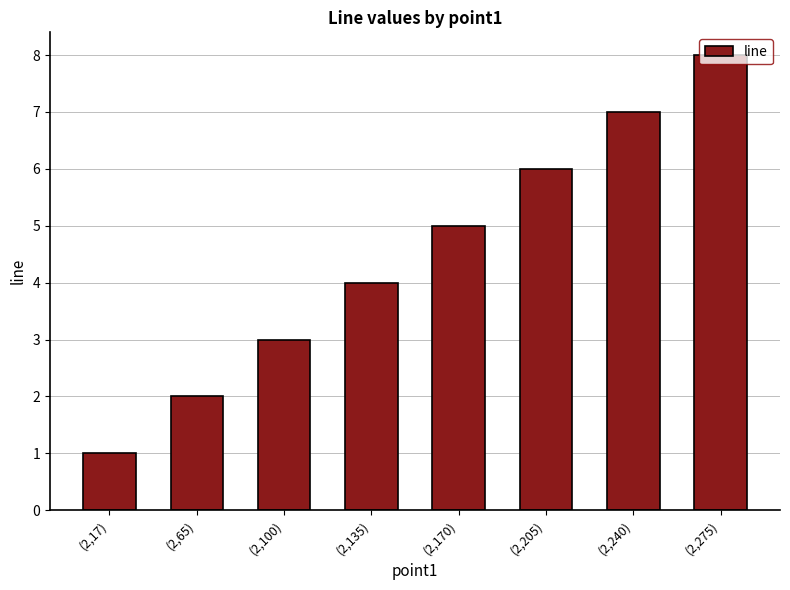

Count the values in the range 3 to 7.

5